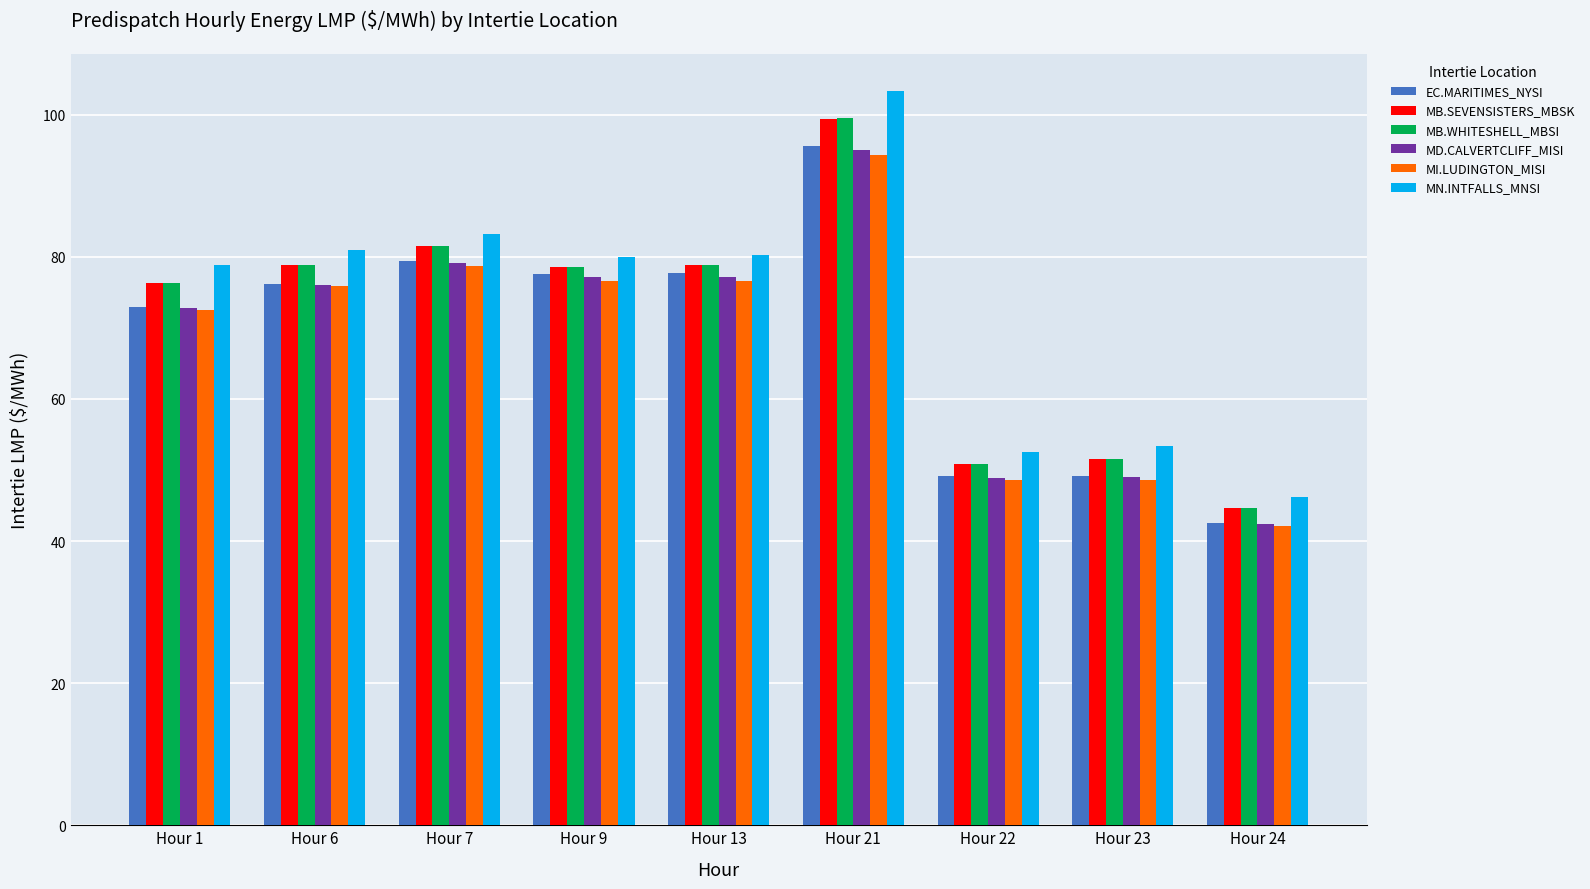

What is the highest value of the MN.INTFALLS_MNSI series?

103.4